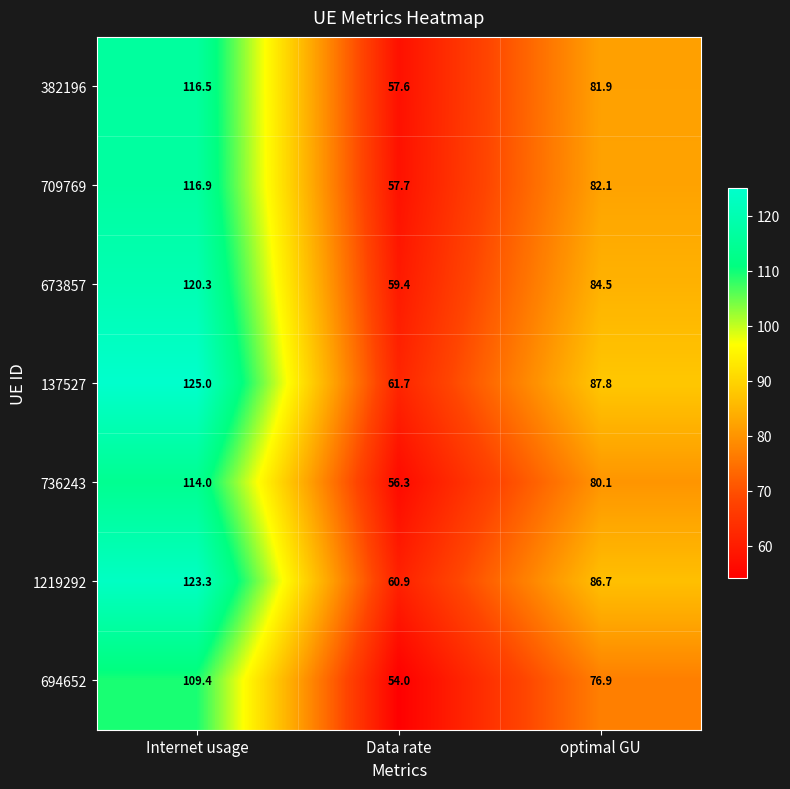

The value of 673857 at Internet usage is 204.8. True or false?

False